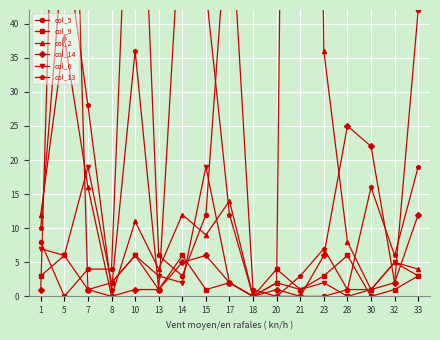

What is the value of the col_14 point at the 16th from the left?

2